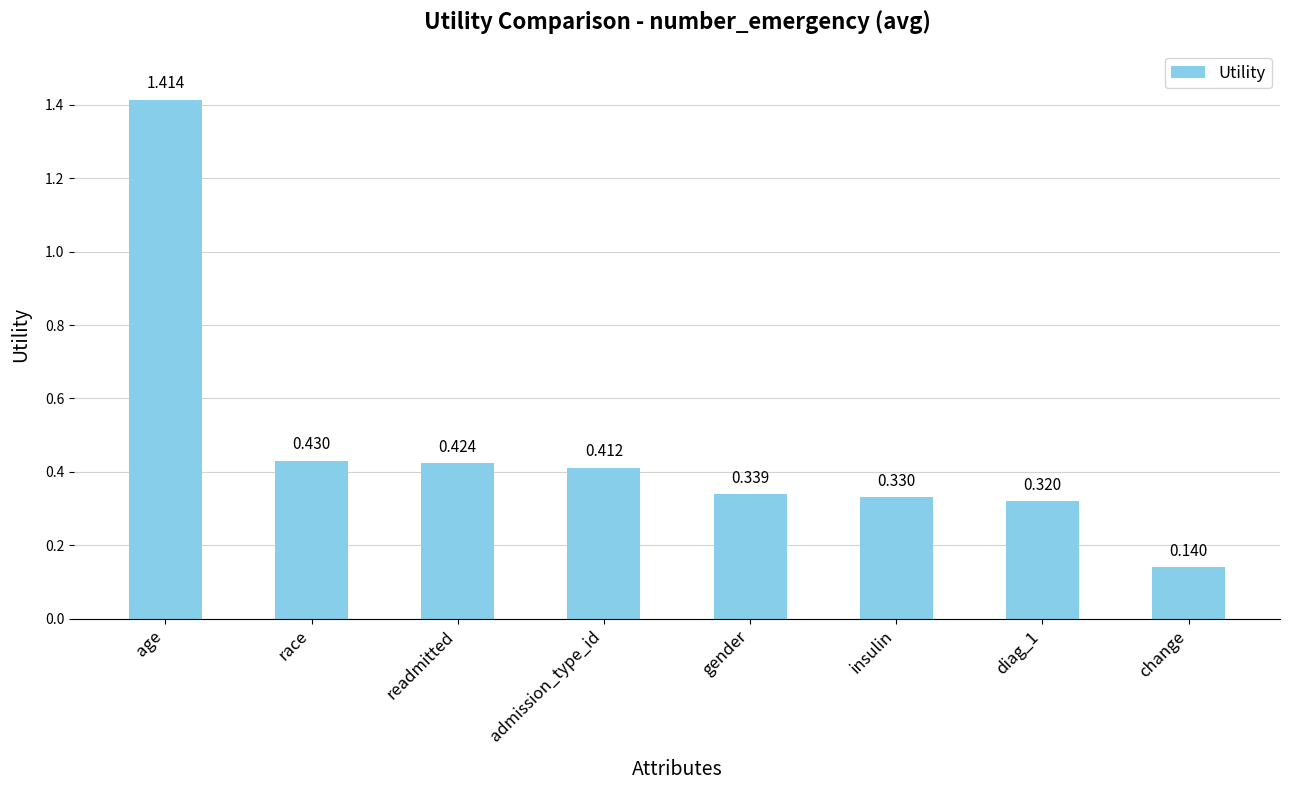

What is the label of the 5th bar from the left?

gender